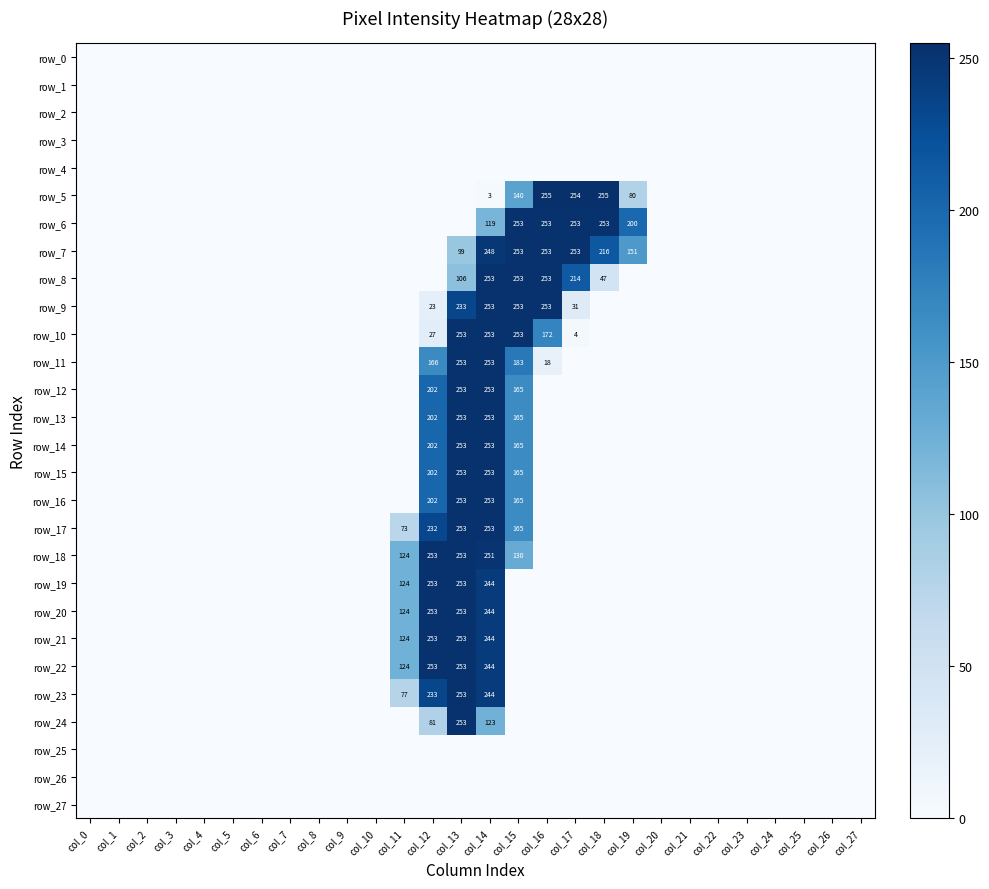

Reading left to right, transcribe all the data shown in this chart.

row_0: col_0=0	col_1=0	col_2=0	col_3=0	col_4=0	col_5=0	col_6=0	col_7=0	col_8=0	col_9=0	col_10=0	col_11=0	col_12=0	col_13=0	col_14=0	col_15=0	col_16=0	col_17=0	col_18=0	col_19=0	col_20=0	col_21=0	col_22=0	col_23=0	col_24=0	col_25=0	col_26=0	col_27=0
row_1: col_0=0	col_1=0	col_2=0	col_3=0	col_4=0	col_5=0	col_6=0	col_7=0	col_8=0	col_9=0	col_10=0	col_11=0	col_12=0	col_13=0	col_14=0	col_15=0	col_16=0	col_17=0	col_18=0	col_19=0	col_20=0	col_21=0	col_22=0	col_23=0	col_24=0	col_25=0	col_26=0	col_27=0
row_2: col_0=0	col_1=0	col_2=0	col_3=0	col_4=0	col_5=0	col_6=0	col_7=0	col_8=0	col_9=0	col_10=0	col_11=0	col_12=0	col_13=0	col_14=0	col_15=0	col_16=0	col_17=0	col_18=0	col_19=0	col_20=0	col_21=0	col_22=0	col_23=0	col_24=0	col_25=0	col_26=0	col_27=0
row_3: col_0=0	col_1=0	col_2=0	col_3=0	col_4=0	col_5=0	col_6=0	col_7=0	col_8=0	col_9=0	col_10=0	col_11=0	col_12=0	col_13=0	col_14=0	col_15=0	col_16=0	col_17=0	col_18=0	col_19=0	col_20=0	col_21=0	col_22=0	col_23=0	col_24=0	col_25=0	col_26=0	col_27=0
row_4: col_0=0	col_1=0	col_2=0	col_3=0	col_4=0	col_5=0	col_6=0	col_7=0	col_8=0	col_9=0	col_10=0	col_11=0	col_12=0	col_13=0	col_14=0	col_15=0	col_16=0	col_17=0	col_18=0	col_19=0	col_20=0	col_21=0	col_22=0	col_23=0	col_24=0	col_25=0	col_26=0	col_27=0
row_5: col_0=0	col_1=0	col_2=0	col_3=0	col_4=0	col_5=0	col_6=0	col_7=0	col_8=0	col_9=0	col_10=0	col_11=0	col_12=0	col_13=0	col_14=3	col_15=140	col_16=255	col_17=254	col_18=255	col_19=80	col_20=0	col_21=0	col_22=0	col_23=0	col_24=0	col_25=0	col_26=0	col_27=0
row_6: col_0=0	col_1=0	col_2=0	col_3=0	col_4=0	col_5=0	col_6=0	col_7=0	col_8=0	col_9=0	col_10=0	col_11=0	col_12=0	col_13=0	col_14=119	col_15=253	col_16=253	col_17=253	col_18=253	col_19=200	col_20=0	col_21=0	col_22=0	col_23=0	col_24=0	col_25=0	col_26=0	col_27=0
row_7: col_0=0	col_1=0	col_2=0	col_3=0	col_4=0	col_5=0	col_6=0	col_7=0	col_8=0	col_9=0	col_10=0	col_11=0	col_12=0	col_13=99	col_14=248	col_15=253	col_16=253	col_17=253	col_18=216	col_19=151	col_20=0	col_21=0	col_22=0	col_23=0	col_24=0	col_25=0	col_26=0	col_27=0
row_8: col_0=0	col_1=0	col_2=0	col_3=0	col_4=0	col_5=0	col_6=0	col_7=0	col_8=0	col_9=0	col_10=0	col_11=0	col_12=0	col_13=106	col_14=253	col_15=253	col_16=253	col_17=214	col_18=47	col_19=0	col_20=0	col_21=0	col_22=0	col_23=0	col_24=0	col_25=0	col_26=0	col_27=0
row_9: col_0=0	col_1=0	col_2=0	col_3=0	col_4=0	col_5=0	col_6=0	col_7=0	col_8=0	col_9=0	col_10=0	col_11=0	col_12=23	col_13=233	col_14=253	col_15=253	col_16=253	col_17=31	col_18=0	col_19=0	col_20=0	col_21=0	col_22=0	col_23=0	col_24=0	col_25=0	col_26=0	col_27=0
row_10: col_0=0	col_1=0	col_2=0	col_3=0	col_4=0	col_5=0	col_6=0	col_7=0	col_8=0	col_9=0	col_10=0	col_11=0	col_12=27	col_13=253	col_14=253	col_15=253	col_16=172	col_17=4	col_18=0	col_19=0	col_20=0	col_21=0	col_22=0	col_23=0	col_24=0	col_25=0	col_26=0	col_27=0
row_11: col_0=0	col_1=0	col_2=0	col_3=0	col_4=0	col_5=0	col_6=0	col_7=0	col_8=0	col_9=0	col_10=0	col_11=0	col_12=166	col_13=253	col_14=253	col_15=183	col_16=18	col_17=0	col_18=0	col_19=0	col_20=0	col_21=0	col_22=0	col_23=0	col_24=0	col_25=0	col_26=0	col_27=0
row_12: col_0=0	col_1=0	col_2=0	col_3=0	col_4=0	col_5=0	col_6=0	col_7=0	col_8=0	col_9=0	col_10=0	col_11=0	col_12=202	col_13=253	col_14=253	col_15=165	col_16=0	col_17=0	col_18=0	col_19=0	col_20=0	col_21=0	col_22=0	col_23=0	col_24=0	col_25=0	col_26=0	col_27=0
row_13: col_0=0	col_1=0	col_2=0	col_3=0	col_4=0	col_5=0	col_6=0	col_7=0	col_8=0	col_9=0	col_10=0	col_11=0	col_12=202	col_13=253	col_14=253	col_15=165	col_16=0	col_17=0	col_18=0	col_19=0	col_20=0	col_21=0	col_22=0	col_23=0	col_24=0	col_25=0	col_26=0	col_27=0
row_14: col_0=0	col_1=0	col_2=0	col_3=0	col_4=0	col_5=0	col_6=0	col_7=0	col_8=0	col_9=0	col_10=0	col_11=0	col_12=202	col_13=253	col_14=253	col_15=165	col_16=0	col_17=0	col_18=0	col_19=0	col_20=0	col_21=0	col_22=0	col_23=0	col_24=0	col_25=0	col_26=0	col_27=0
row_15: col_0=0	col_1=0	col_2=0	col_3=0	col_4=0	col_5=0	col_6=0	col_7=0	col_8=0	col_9=0	col_10=0	col_11=0	col_12=202	col_13=253	col_14=253	col_15=165	col_16=0	col_17=0	col_18=0	col_19=0	col_20=0	col_21=0	col_22=0	col_23=0	col_24=0	col_25=0	col_26=0	col_27=0
row_16: col_0=0	col_1=0	col_2=0	col_3=0	col_4=0	col_5=0	col_6=0	col_7=0	col_8=0	col_9=0	col_10=0	col_11=0	col_12=202	col_13=253	col_14=253	col_15=165	col_16=0	col_17=0	col_18=0	col_19=0	col_20=0	col_21=0	col_22=0	col_23=0	col_24=0	col_25=0	col_26=0	col_27=0
row_17: col_0=0	col_1=0	col_2=0	col_3=0	col_4=0	col_5=0	col_6=0	col_7=0	col_8=0	col_9=0	col_10=0	col_11=73	col_12=232	col_13=253	col_14=253	col_15=165	col_16=0	col_17=0	col_18=0	col_19=0	col_20=0	col_21=0	col_22=0	col_23=0	col_24=0	col_25=0	col_26=0	col_27=0
row_18: col_0=0	col_1=0	col_2=0	col_3=0	col_4=0	col_5=0	col_6=0	col_7=0	col_8=0	col_9=0	col_10=0	col_11=124	col_12=253	col_13=253	col_14=251	col_15=130	col_16=0	col_17=0	col_18=0	col_19=0	col_20=0	col_21=0	col_22=0	col_23=0	col_24=0	col_25=0	col_26=0	col_27=0
row_19: col_0=0	col_1=0	col_2=0	col_3=0	col_4=0	col_5=0	col_6=0	col_7=0	col_8=0	col_9=0	col_10=0	col_11=124	col_12=253	col_13=253	col_14=244	col_15=0	col_16=0	col_17=0	col_18=0	col_19=0	col_20=0	col_21=0	col_22=0	col_23=0	col_24=0	col_25=0	col_26=0	col_27=0
row_20: col_0=0	col_1=0	col_2=0	col_3=0	col_4=0	col_5=0	col_6=0	col_7=0	col_8=0	col_9=0	col_10=0	col_11=124	col_12=253	col_13=253	col_14=244	col_15=0	col_16=0	col_17=0	col_18=0	col_19=0	col_20=0	col_21=0	col_22=0	col_23=0	col_24=0	col_25=0	col_26=0	col_27=0
row_21: col_0=0	col_1=0	col_2=0	col_3=0	col_4=0	col_5=0	col_6=0	col_7=0	col_8=0	col_9=0	col_10=0	col_11=124	col_12=253	col_13=253	col_14=244	col_15=0	col_16=0	col_17=0	col_18=0	col_19=0	col_20=0	col_21=0	col_22=0	col_23=0	col_24=0	col_25=0	col_26=0	col_27=0
row_22: col_0=0	col_1=0	col_2=0	col_3=0	col_4=0	col_5=0	col_6=0	col_7=0	col_8=0	col_9=0	col_10=0	col_11=124	col_12=253	col_13=253	col_14=244	col_15=0	col_16=0	col_17=0	col_18=0	col_19=0	col_20=0	col_21=0	col_22=0	col_23=0	col_24=0	col_25=0	col_26=0	col_27=0
row_23: col_0=0	col_1=0	col_2=0	col_3=0	col_4=0	col_5=0	col_6=0	col_7=0	col_8=0	col_9=0	col_10=0	col_11=77	col_12=233	col_13=253	col_14=244	col_15=0	col_16=0	col_17=0	col_18=0	col_19=0	col_20=0	col_21=0	col_22=0	col_23=0	col_24=0	col_25=0	col_26=0	col_27=0
row_24: col_0=0	col_1=0	col_2=0	col_3=0	col_4=0	col_5=0	col_6=0	col_7=0	col_8=0	col_9=0	col_10=0	col_11=0	col_12=81	col_13=253	col_14=123	col_15=0	col_16=0	col_17=0	col_18=0	col_19=0	col_20=0	col_21=0	col_22=0	col_23=0	col_24=0	col_25=0	col_26=0	col_27=0
row_25: col_0=0	col_1=0	col_2=0	col_3=0	col_4=0	col_5=0	col_6=0	col_7=0	col_8=0	col_9=0	col_10=0	col_11=0	col_12=0	col_13=0	col_14=0	col_15=0	col_16=0	col_17=0	col_18=0	col_19=0	col_20=0	col_21=0	col_22=0	col_23=0	col_24=0	col_25=0	col_26=0	col_27=0
row_26: col_0=0	col_1=0	col_2=0	col_3=0	col_4=0	col_5=0	col_6=0	col_7=0	col_8=0	col_9=0	col_10=0	col_11=0	col_12=0	col_13=0	col_14=0	col_15=0	col_16=0	col_17=0	col_18=0	col_19=0	col_20=0	col_21=0	col_22=0	col_23=0	col_24=0	col_25=0	col_26=0	col_27=0
row_27: col_0=0	col_1=0	col_2=0	col_3=0	col_4=0	col_5=0	col_6=0	col_7=0	col_8=0	col_9=0	col_10=0	col_11=0	col_12=0	col_13=0	col_14=0	col_15=0	col_16=0	col_17=0	col_18=0	col_19=0	col_20=0	col_21=0	col_22=0	col_23=0	col_24=0	col_25=0	col_26=0	col_27=0